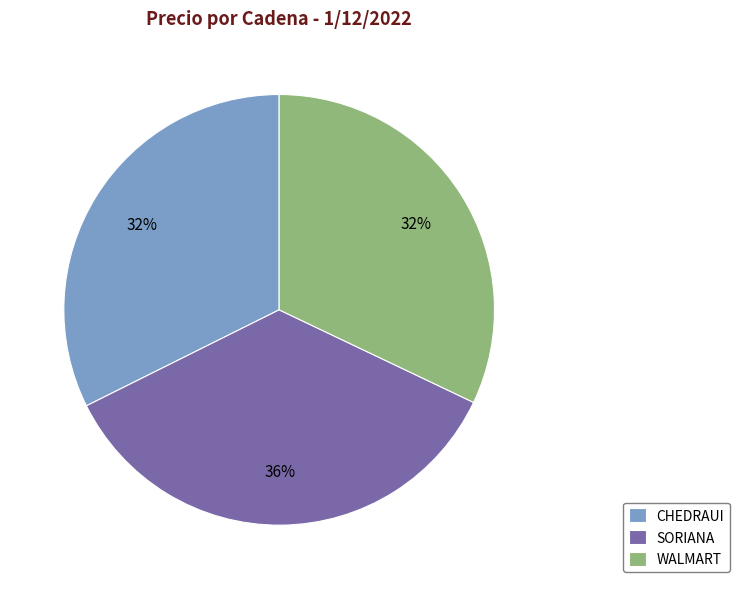

Do CHEDRAUI and WALMART together represent more than half of the pie?

Yes